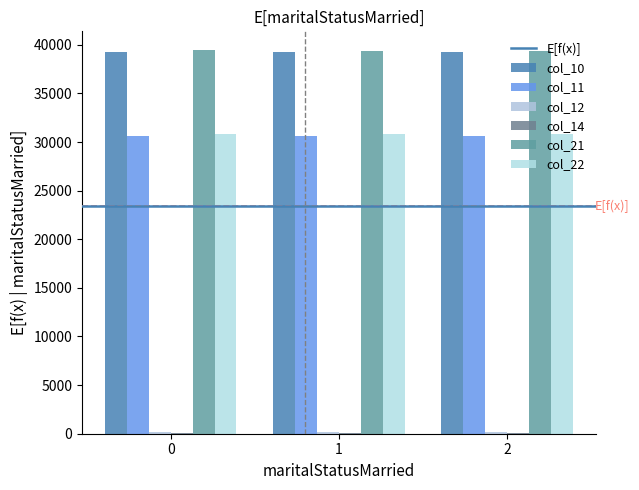

How many data points does each series have?

3